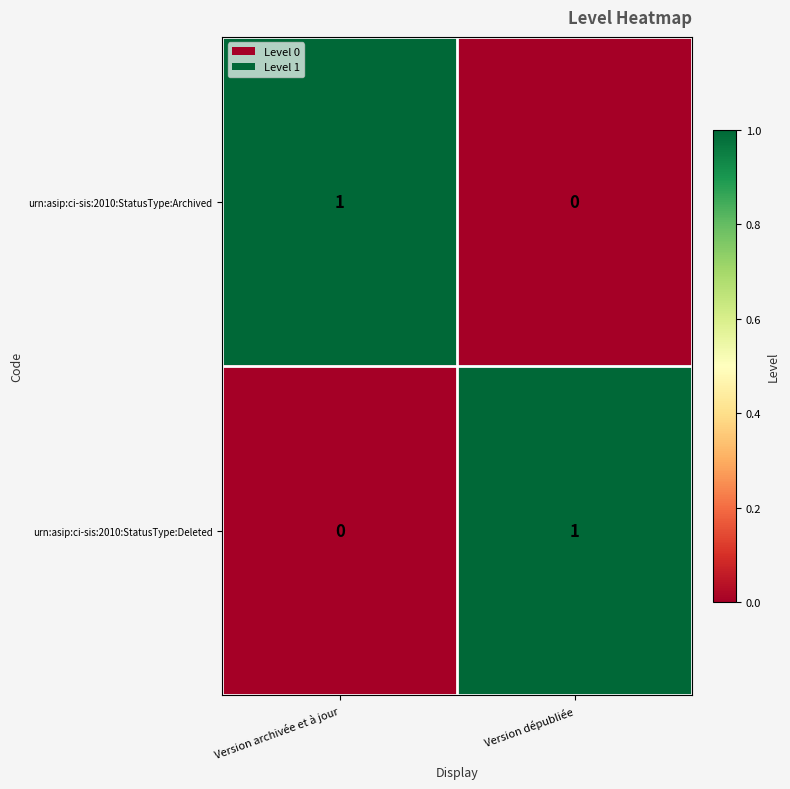

Where is urn:asip:ci-sis:2010:StatusType:Deleted nearest to the value 0?

Version archivée et à jour